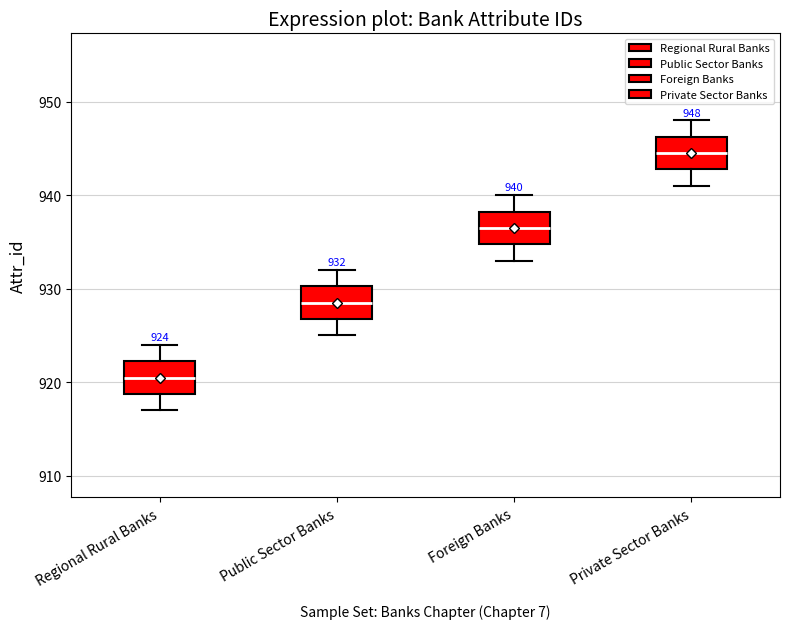

Which box's median line is the lowest?

Regional Rural Banks